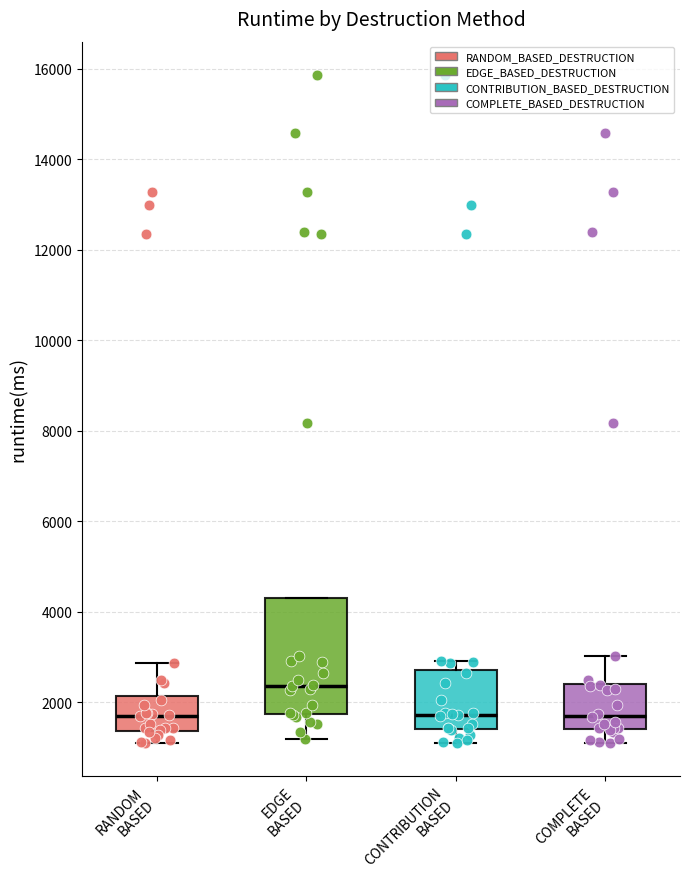

Which box has the highest median line?

EDGE BASED